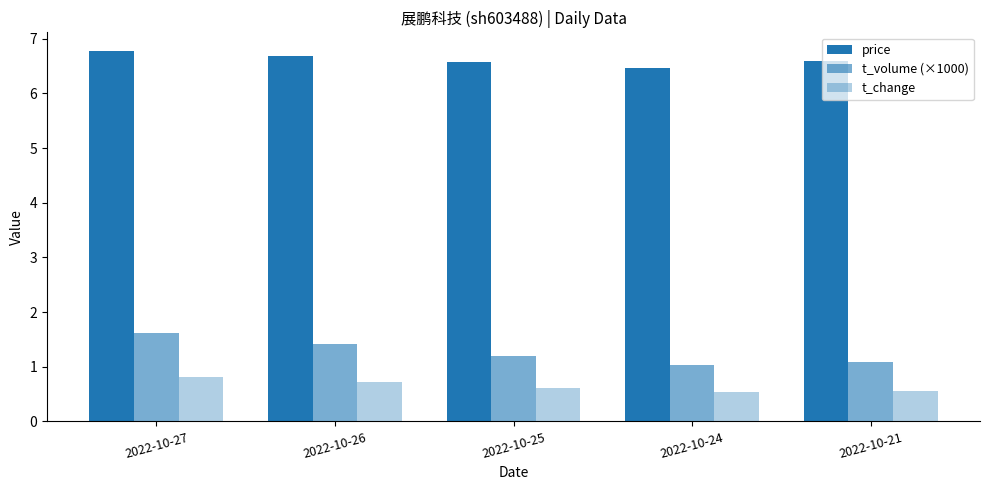

Is the value of price at 2022-10-24 greater than the value of t_change at 2022-10-21?

Yes